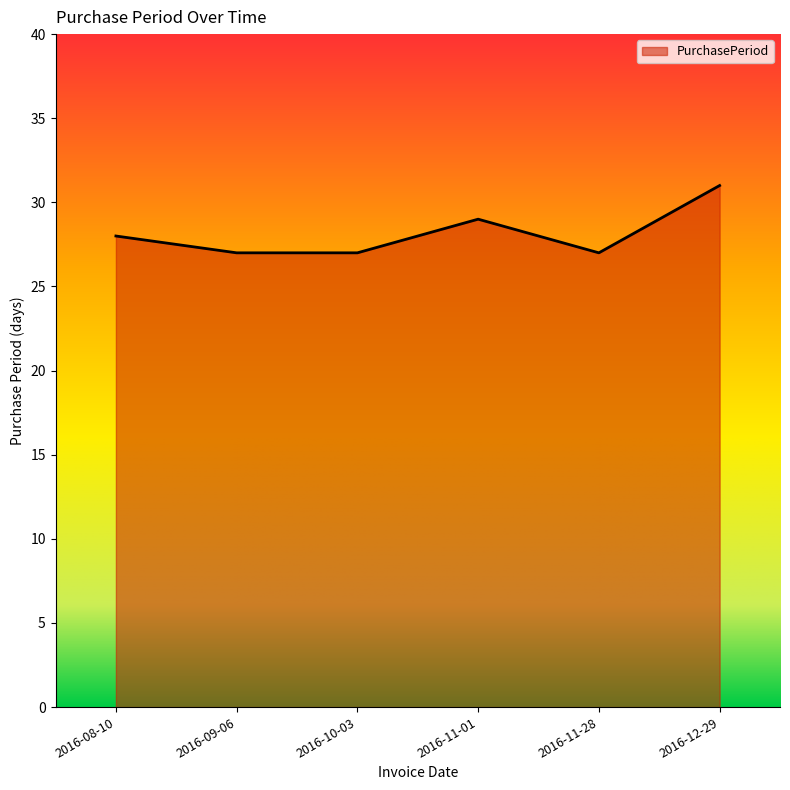

How many values are between 27 and 29?

5